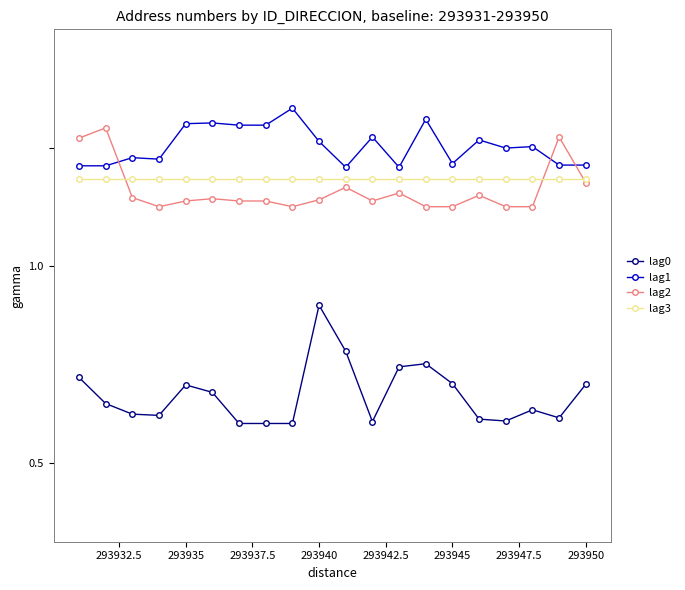

At how many categories does at least one series exceed 1?

20